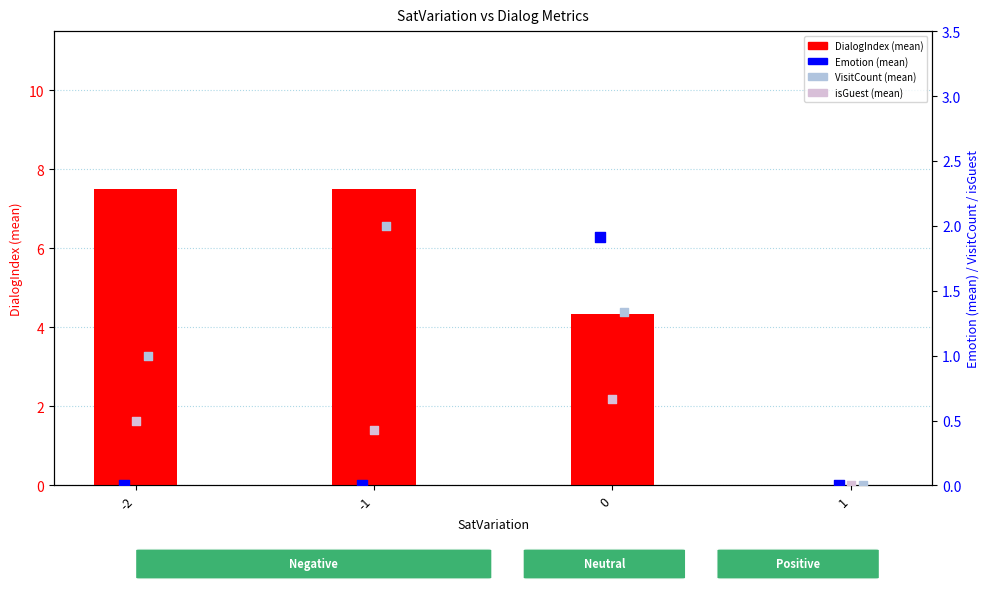

Which series has the largest Y range (max minus min)?

DialogIndex (mean)